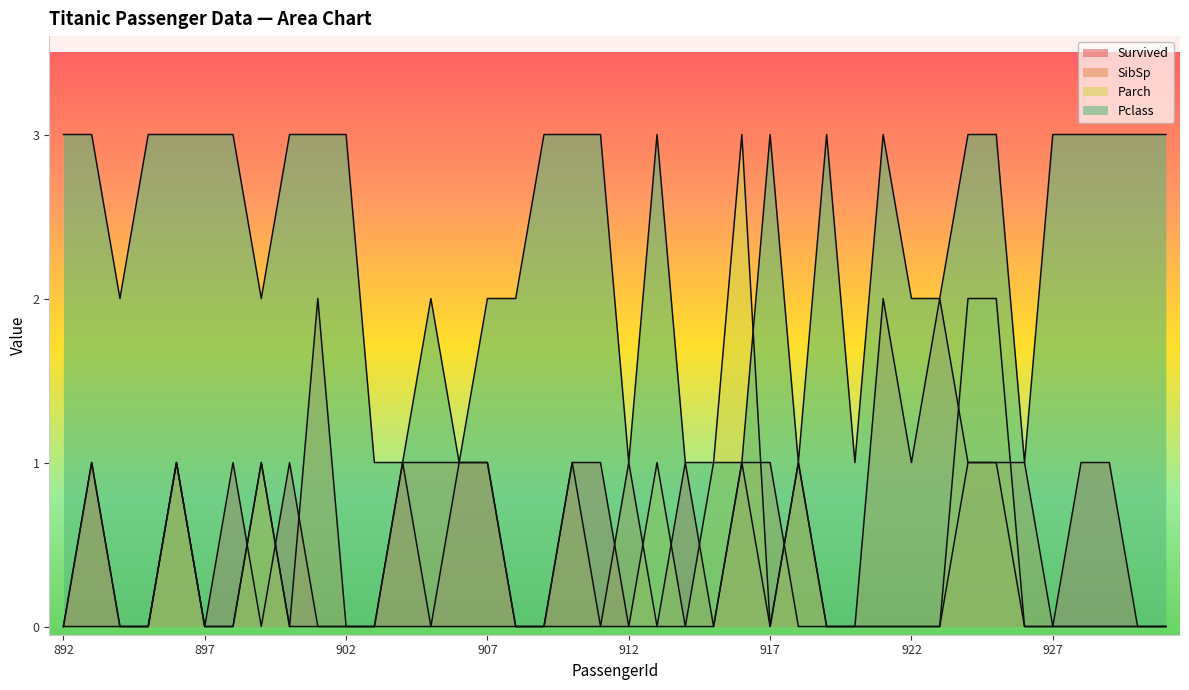

How many values in the SibSp series exceed 0?

18